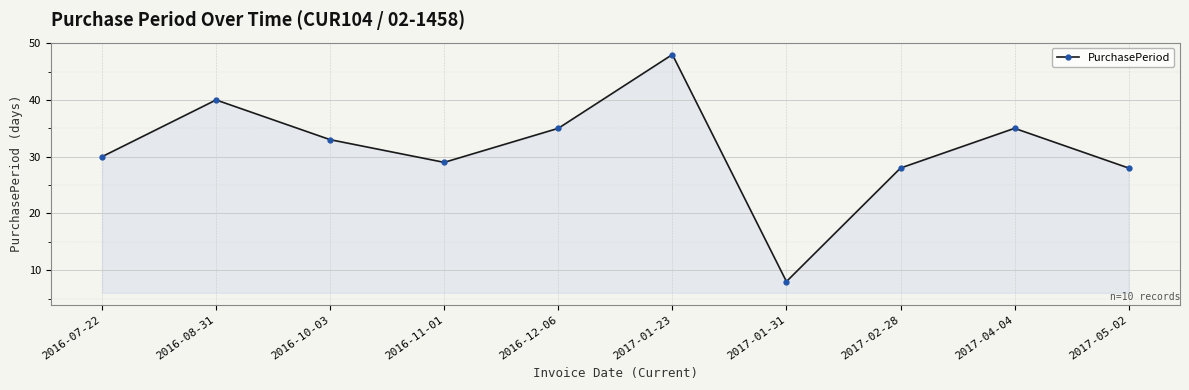

What is the minimum value shown in the chart?

8